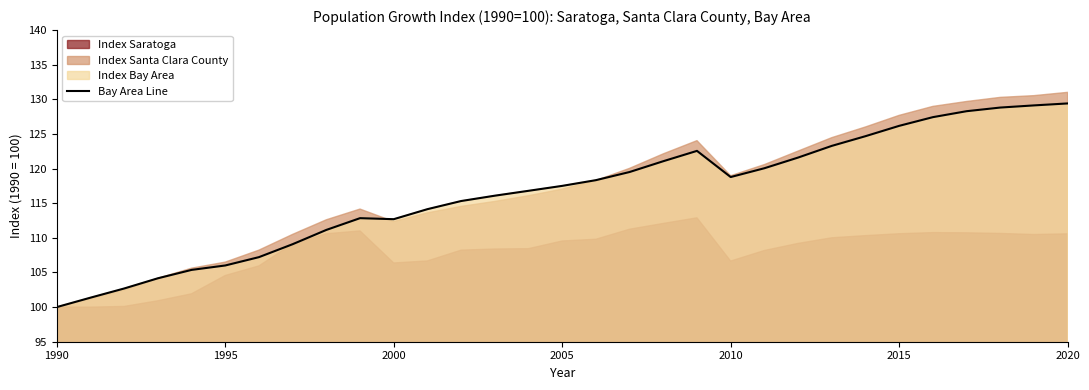

What is the average value?

116.5